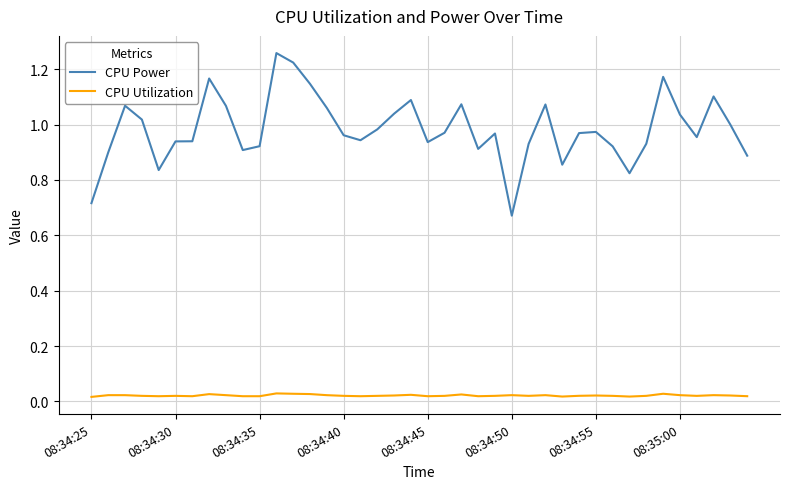

Which series has the largest total across all categories?

CPU Power